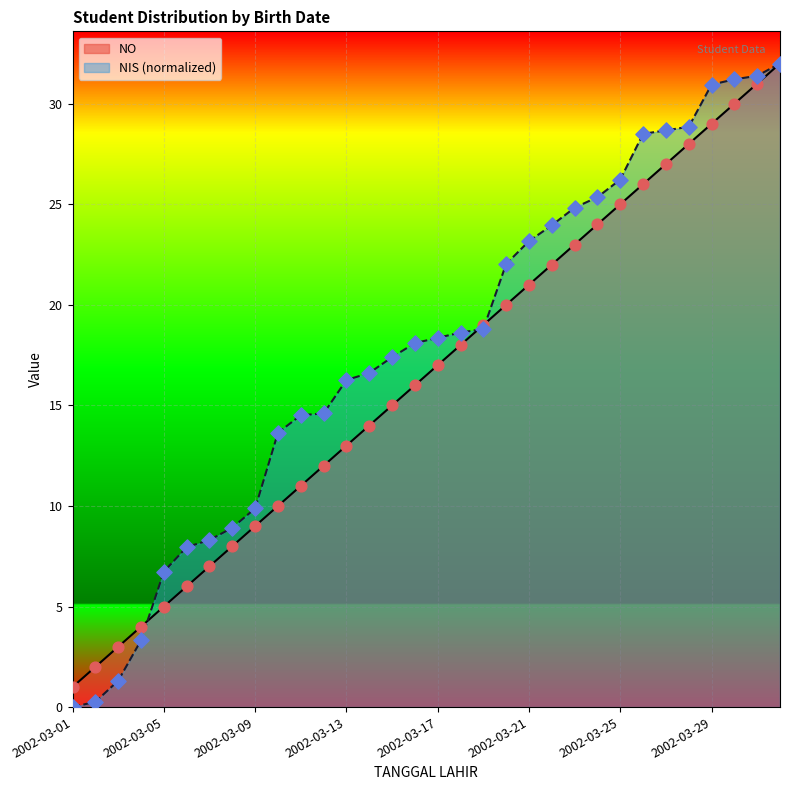

What are all the series names shown in the legend?

NO, NIS (normalized)